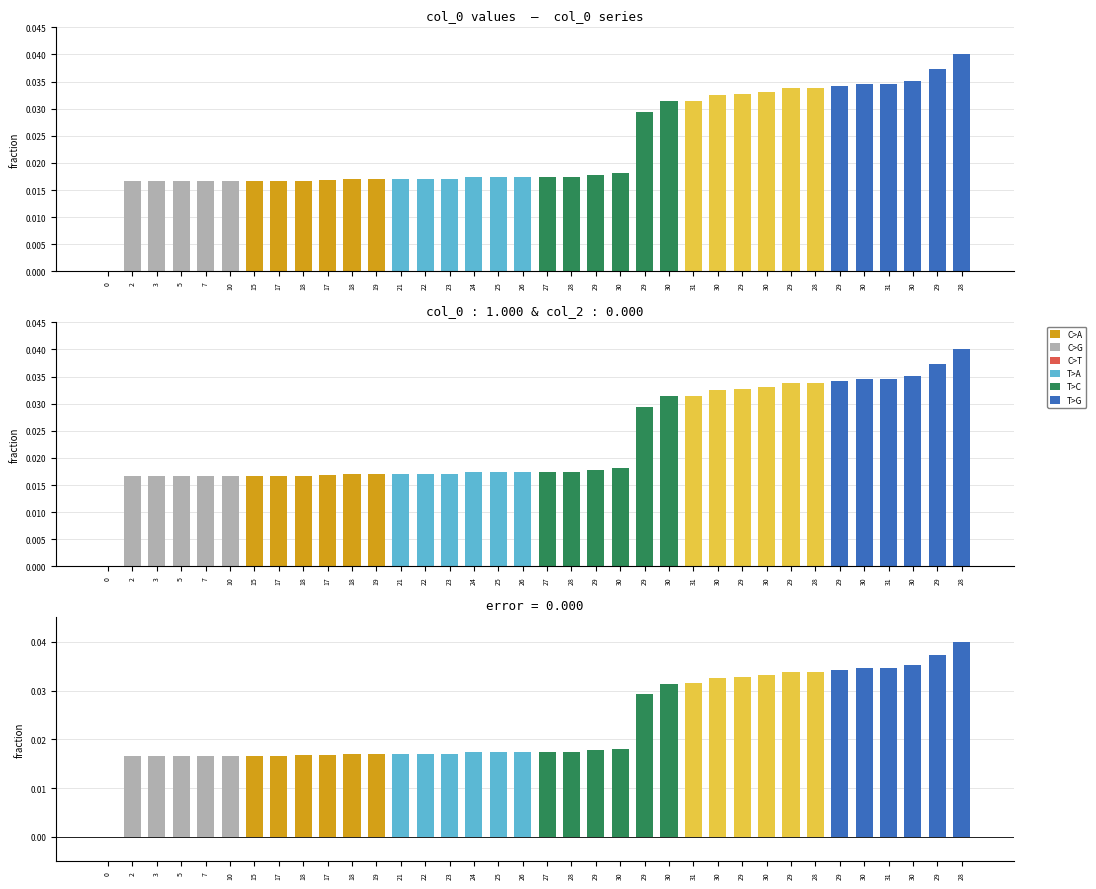

What is the label of the 19th bar from the left?

27